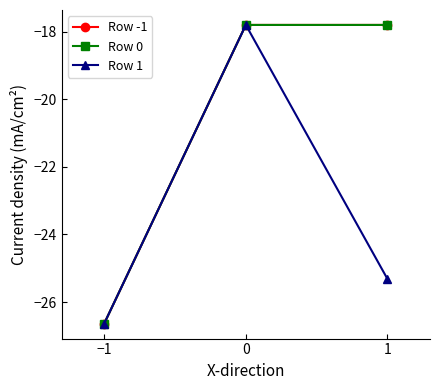

What is the lowest value of the Row -1 series?

-26.6